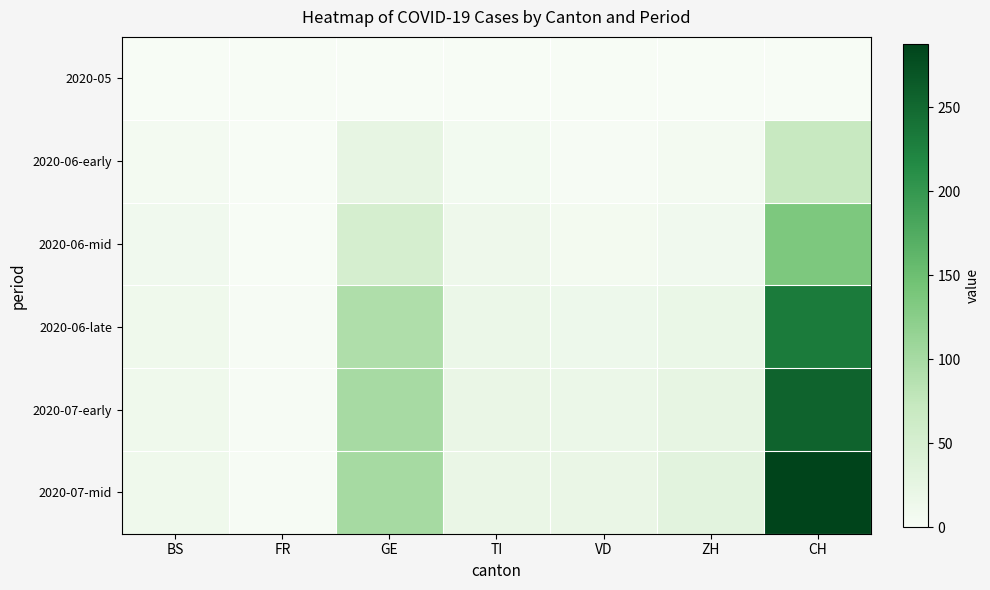

Which has a higher value, GE or ZH?

GE